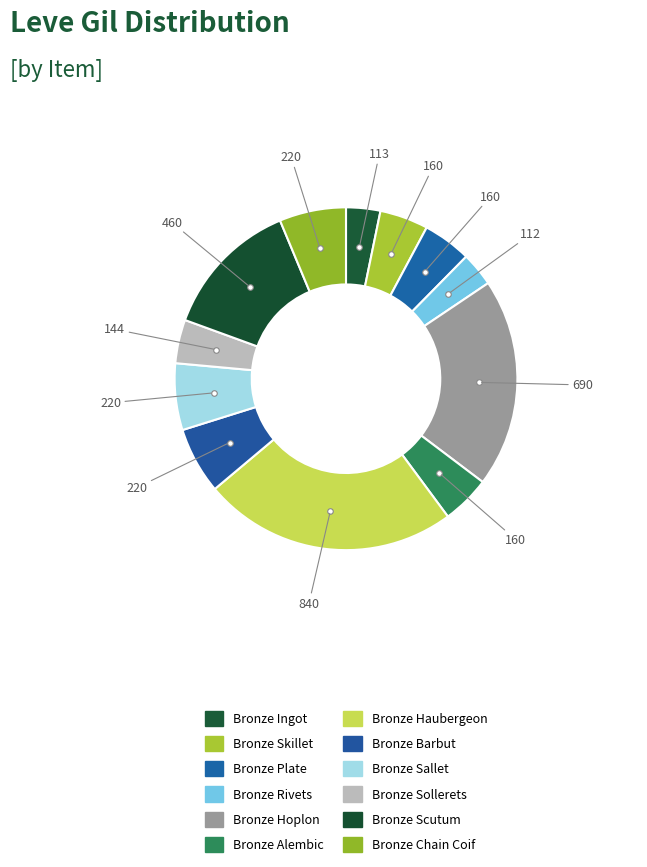

Is Bronze Haubergeon the majority of the pie?

No